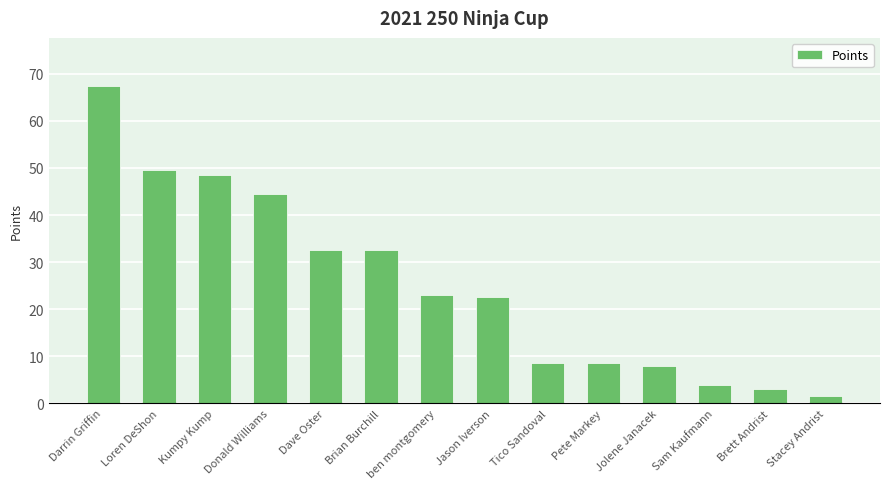

The chart shows a value of 67.5 at Darrin Griffin. True or false?

True